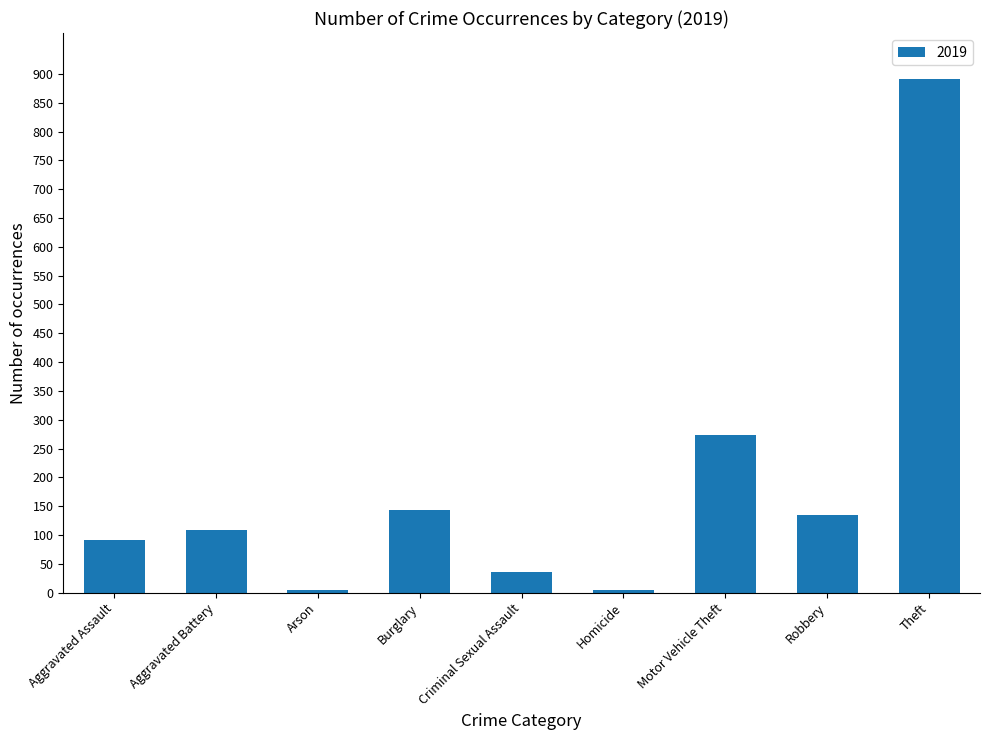

What is the average value?

187